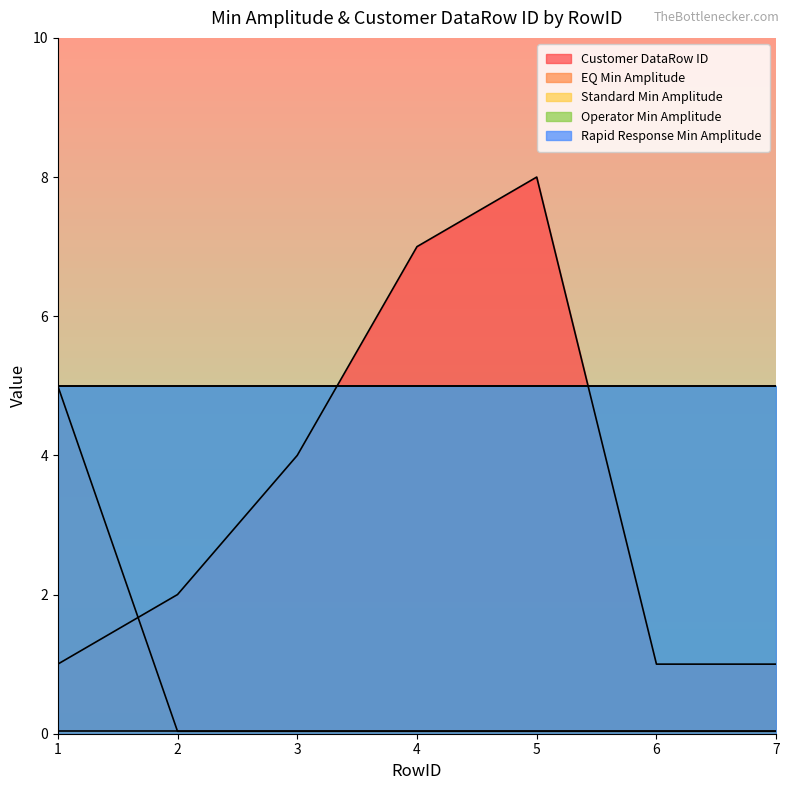

What is the value of the Operator Min Amplitude point at the 3rd from the left?

5.0